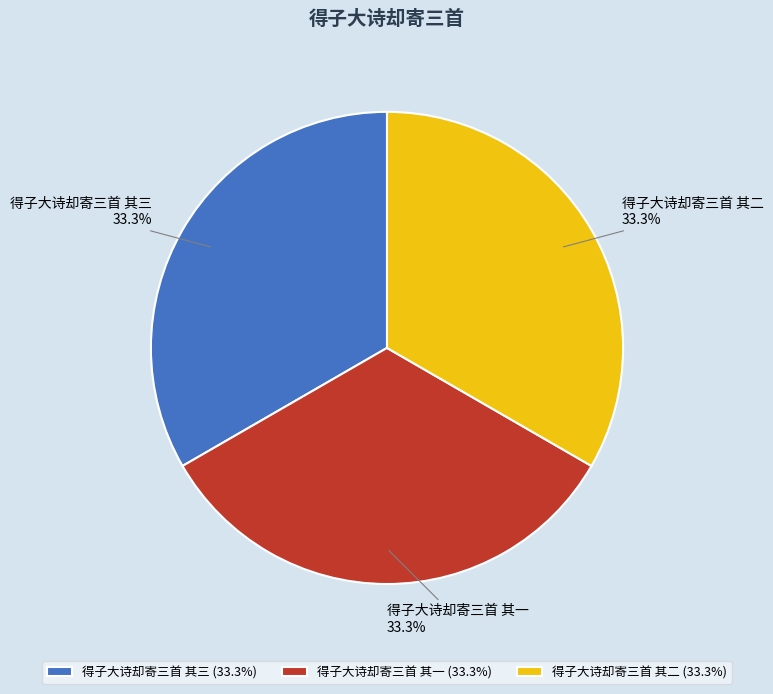

What is the ratio of the value at 得子大诗却寄三首 其一 to the value at 得子大诗却寄三首 其三?

1.0